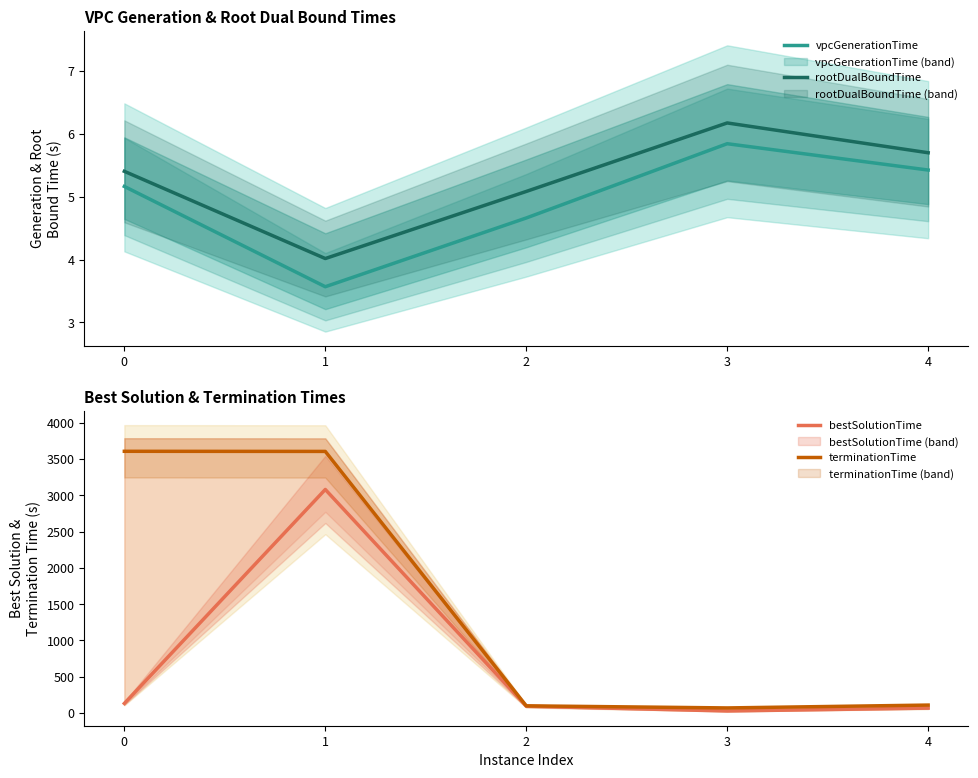

At which label is terminationTime closest to 1838?

4